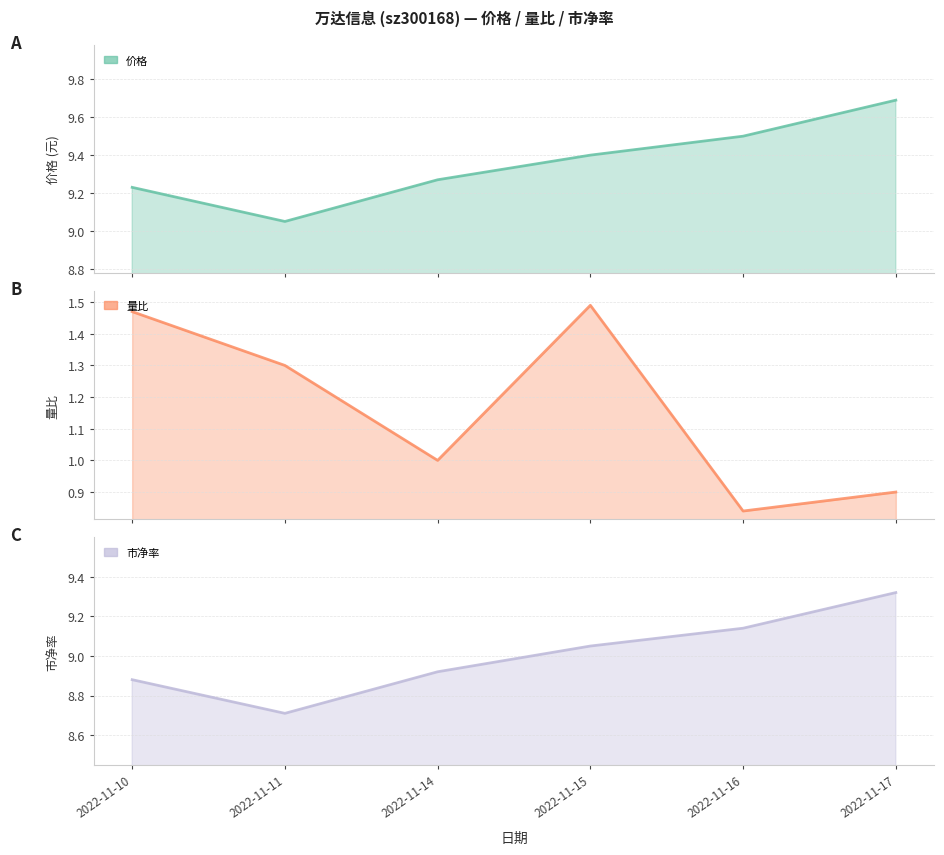

The 价格 series shows 16.0 at 2022-11-17. True or false?

False